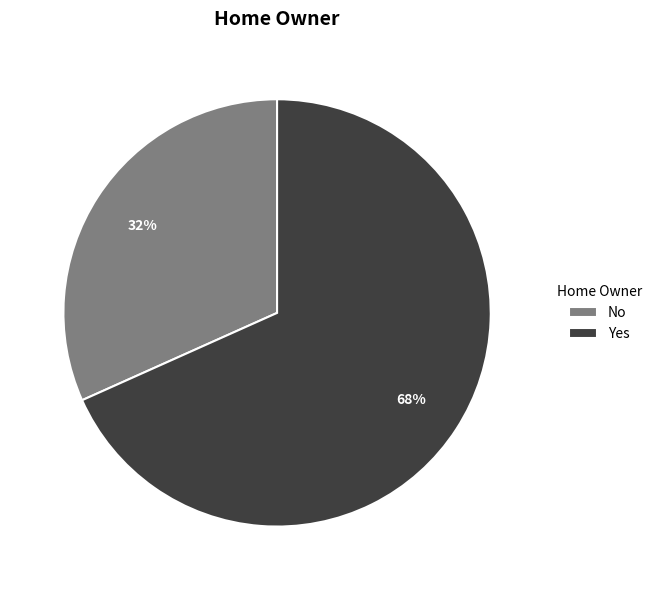

To the nearest percent, what is the combined percentage of No and Yes?

100%